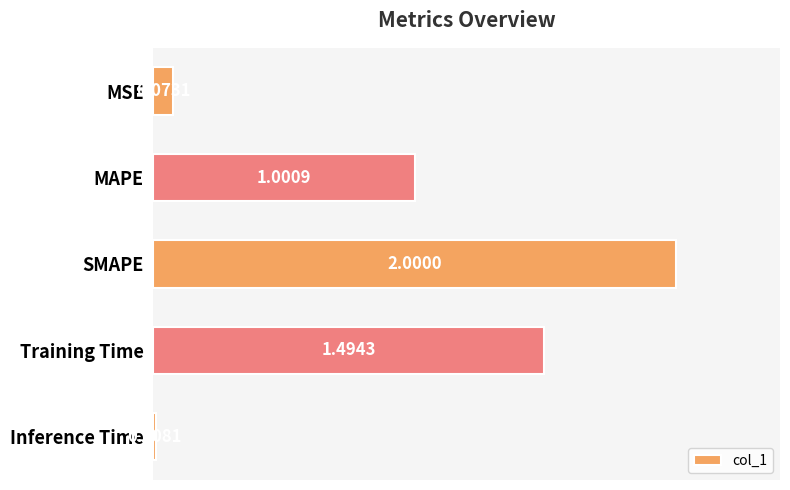

Which category has the highest value across all series?

SMAPE